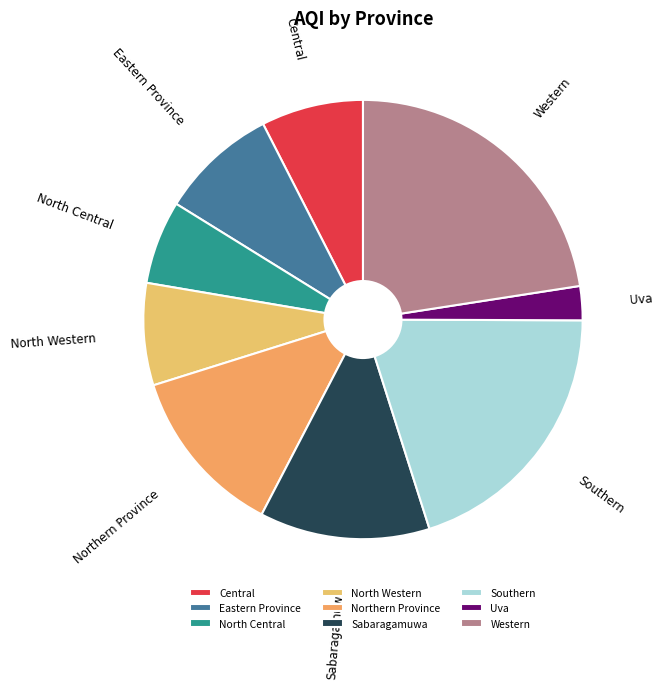

Count the number of slices in the pie.

9